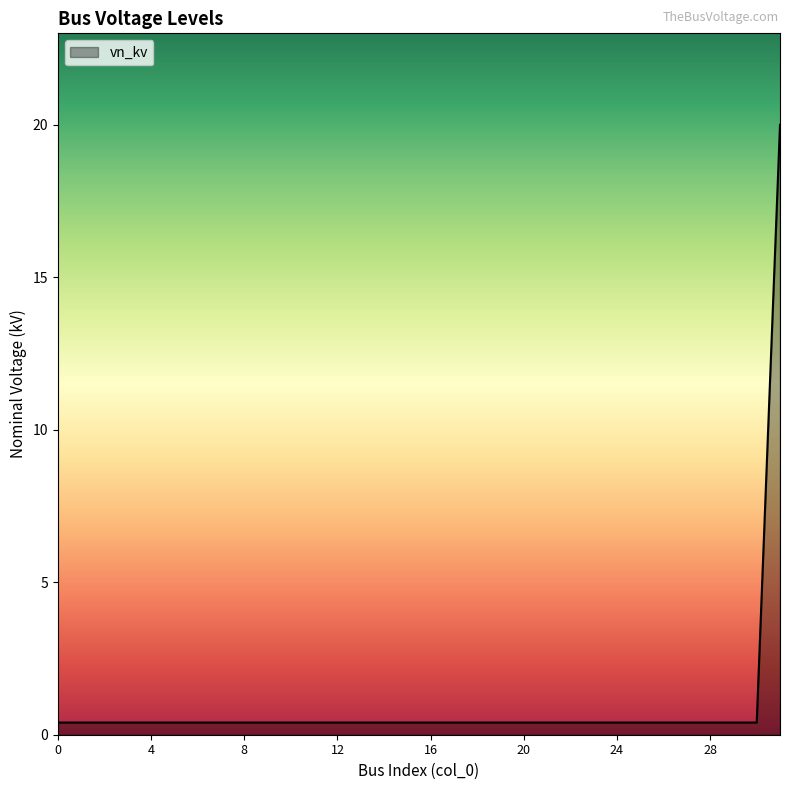

What is the minimum value shown in the chart?

0.4